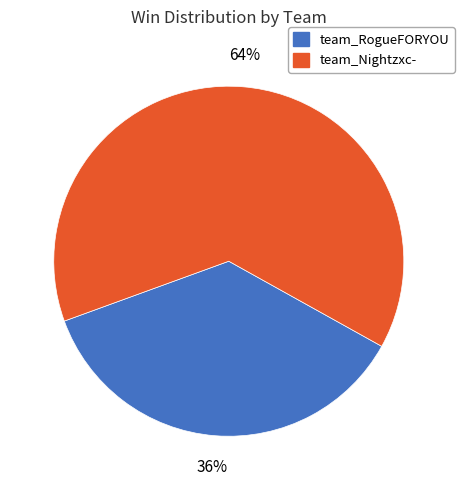

Which category accounts for the majority?

team_Nightzxc-